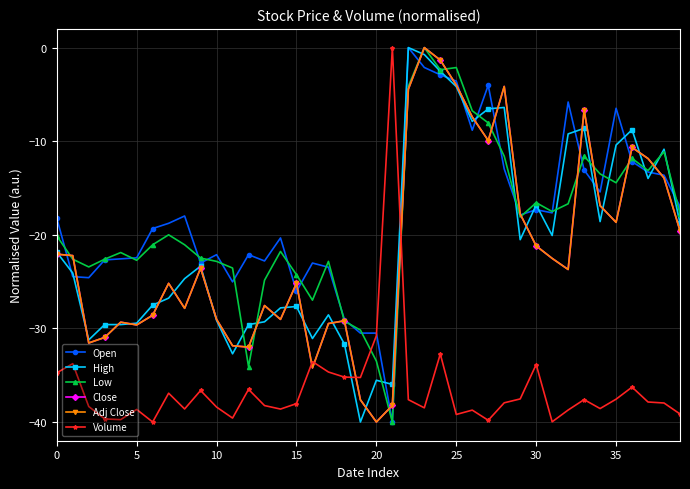

True or false: Volume and Open intersect in this chart.

True